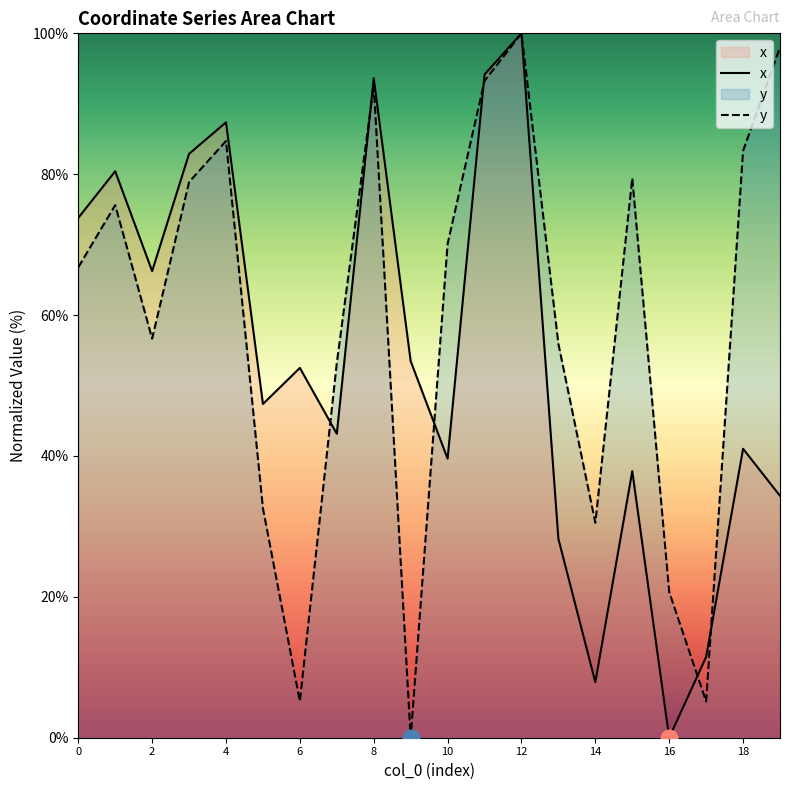

Rank the series by their average value, from highest to lowest.

y, x